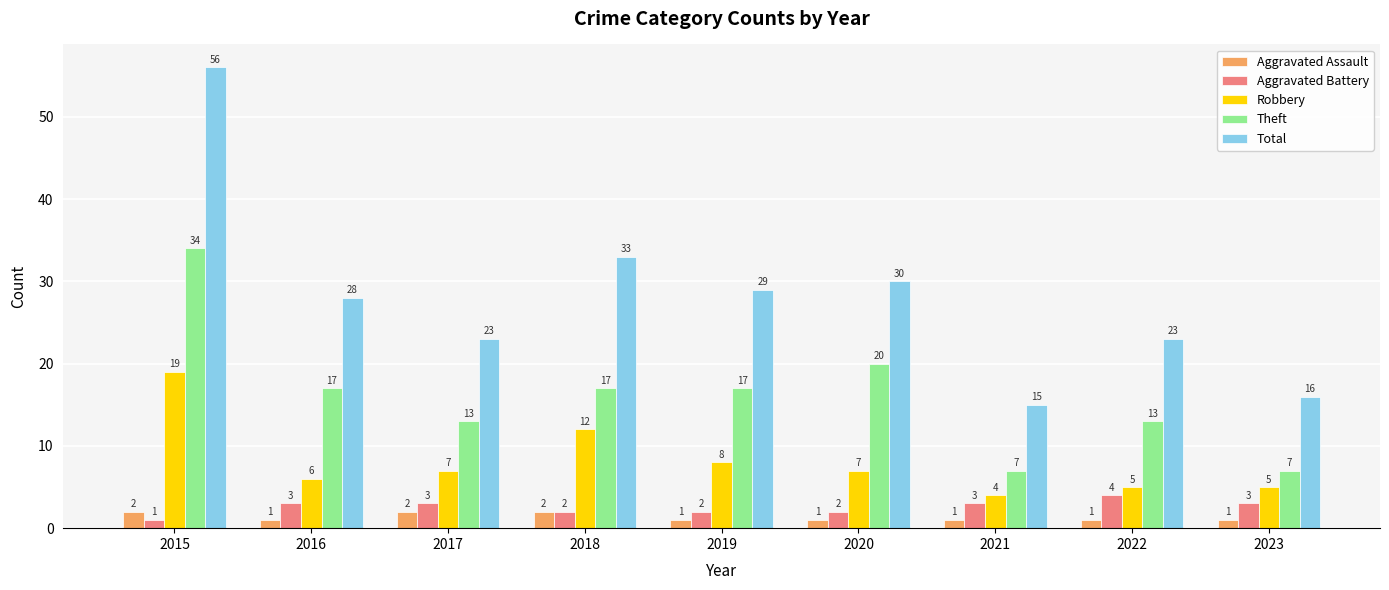

At how many categories does at least one series exceed 48?

1